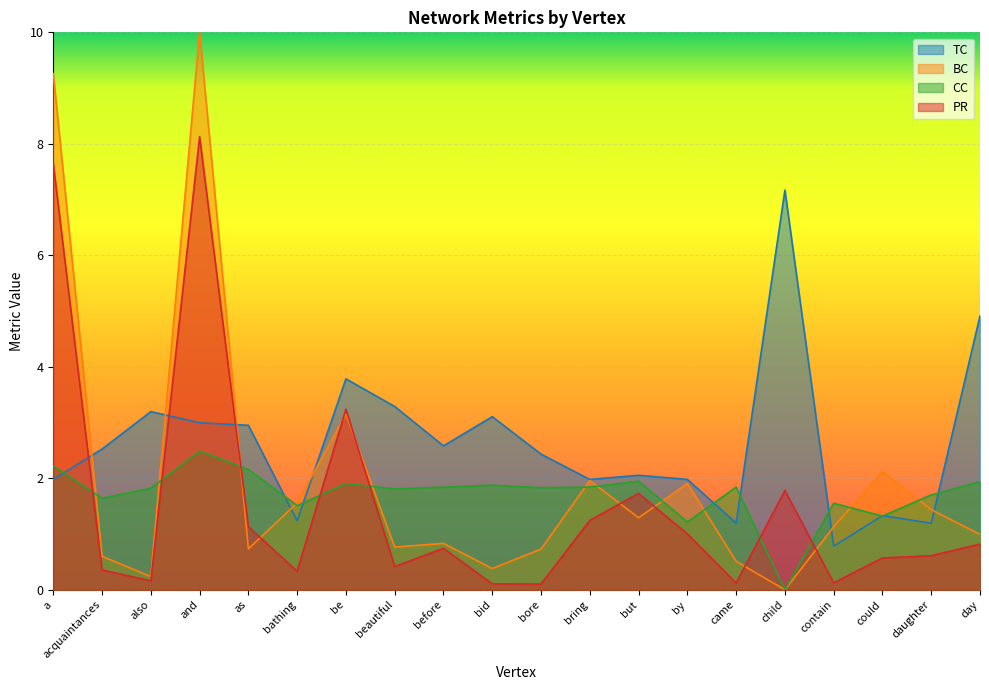

Is it true that PR equals 0.6 at could?

True